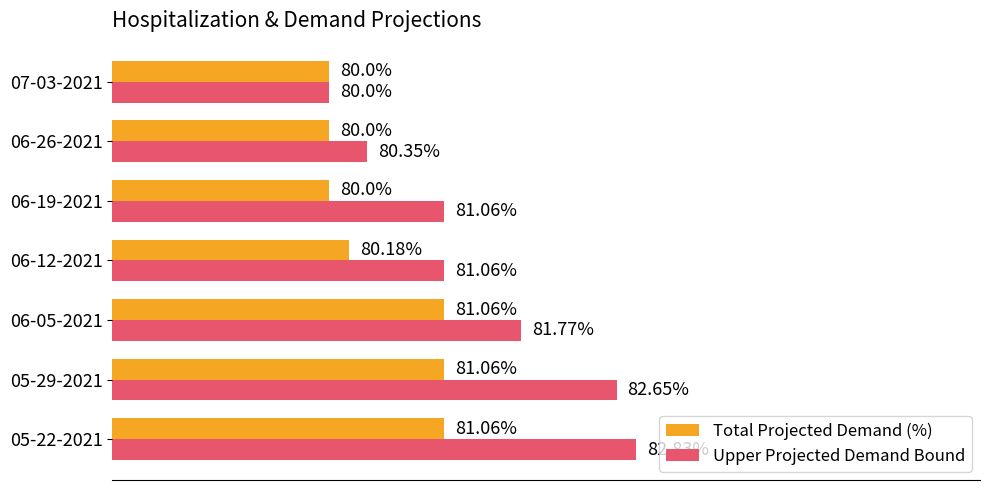

At which category is the sum across all series the highest?

05-22-2021